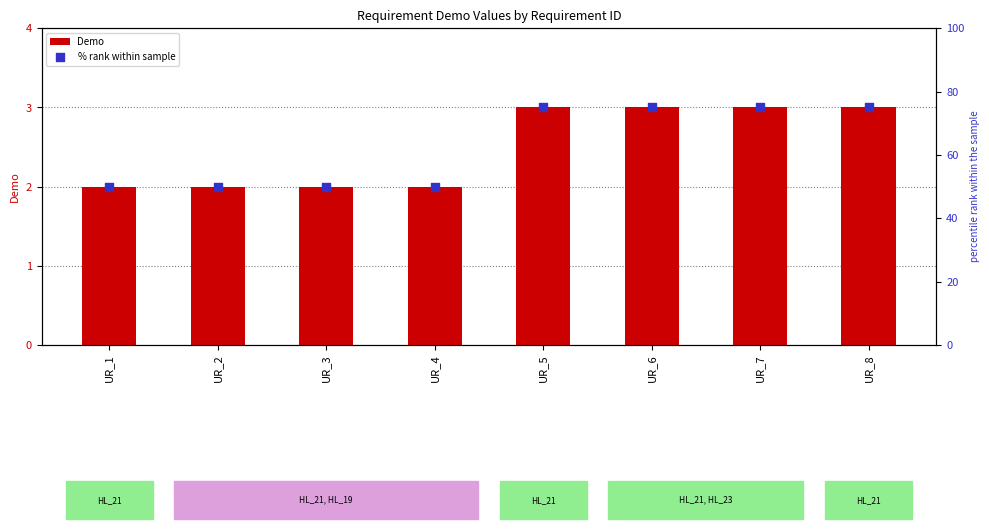

Which series has the largest Y range (max minus min)?

% rank within sample